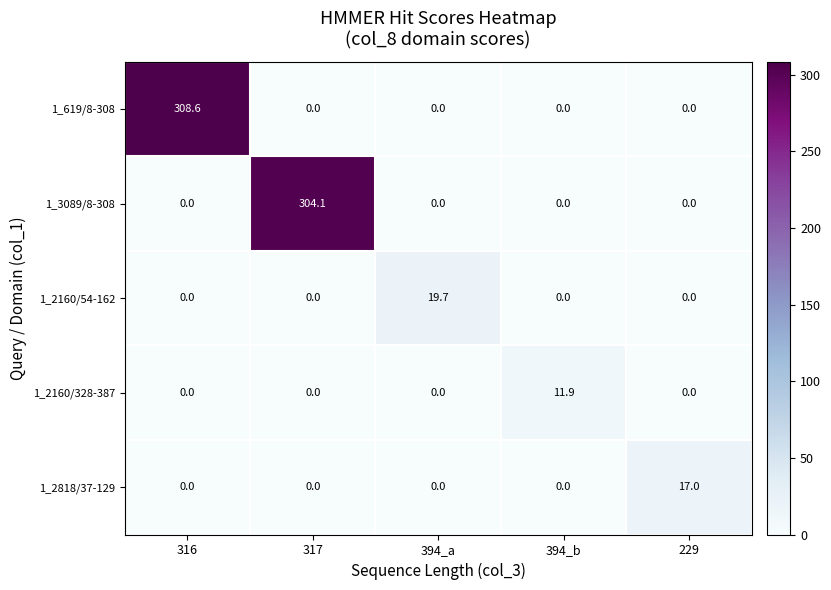

Reading left to right, what are all the values shown in this chart?

1_619/8-308: 316=308.6	317=0.0	394_a=0.0	394_b=0.0	229=0.0
1_3089/8-308: 316=0.0	317=304.1	394_a=0.0	394_b=0.0	229=0.0
1_2160/54-162: 316=0.0	317=0.0	394_a=19.7	394_b=0.0	229=0.0
1_2160/328-387: 316=0.0	317=0.0	394_a=0.0	394_b=11.9	229=0.0
1_2818/37-129: 316=0.0	317=0.0	394_a=0.0	394_b=0.0	229=17.0